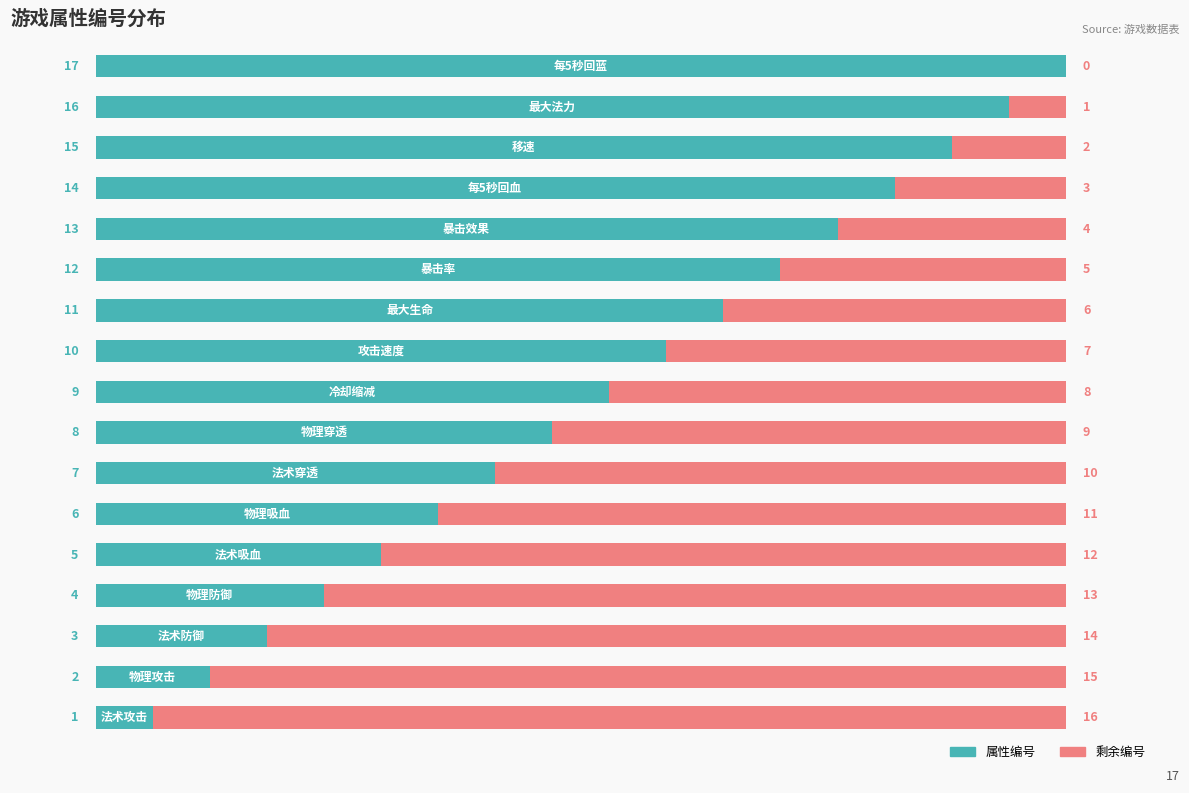

What is the highest value of the 属性编号 series?

17